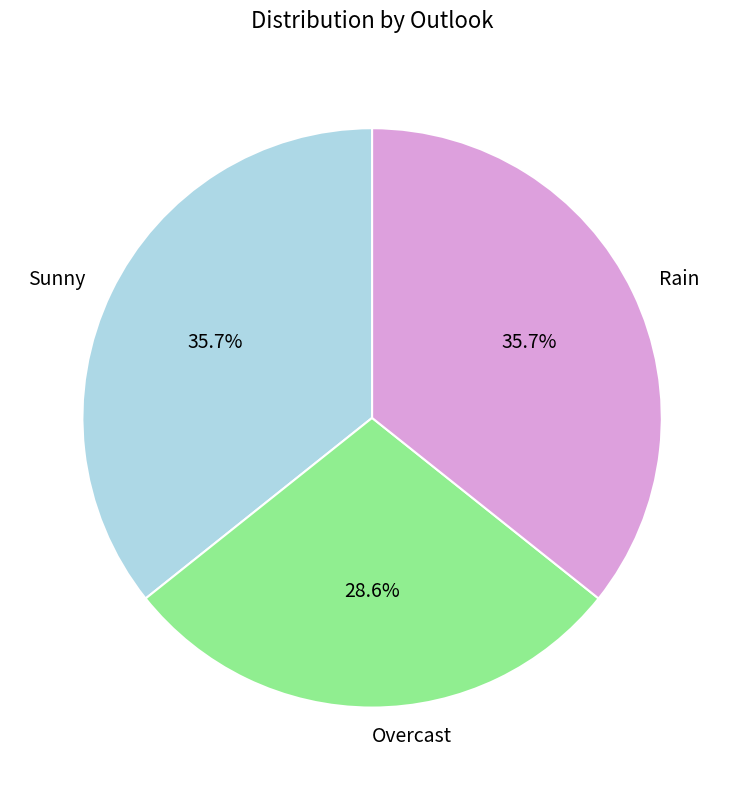

Combined, do Overcast and Sunny account for over 50%?

Yes